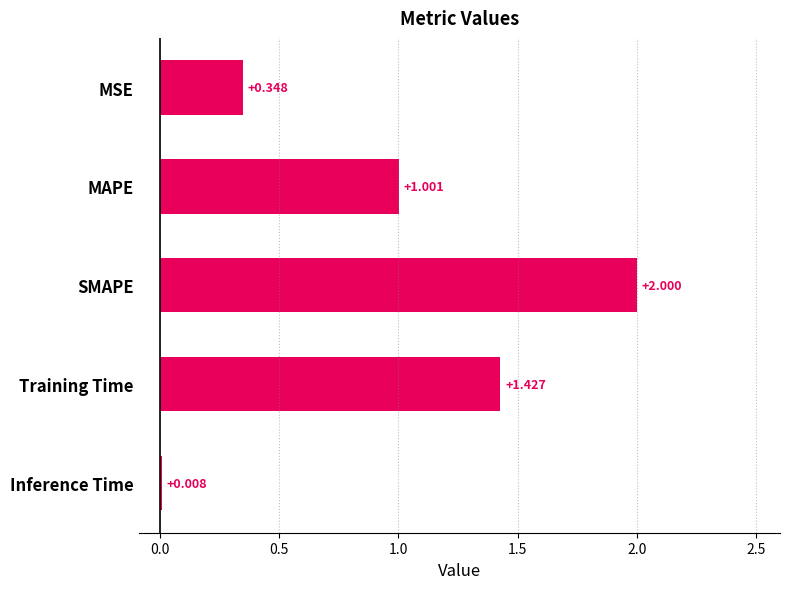

At which label is the value closest to 1?

MAPE